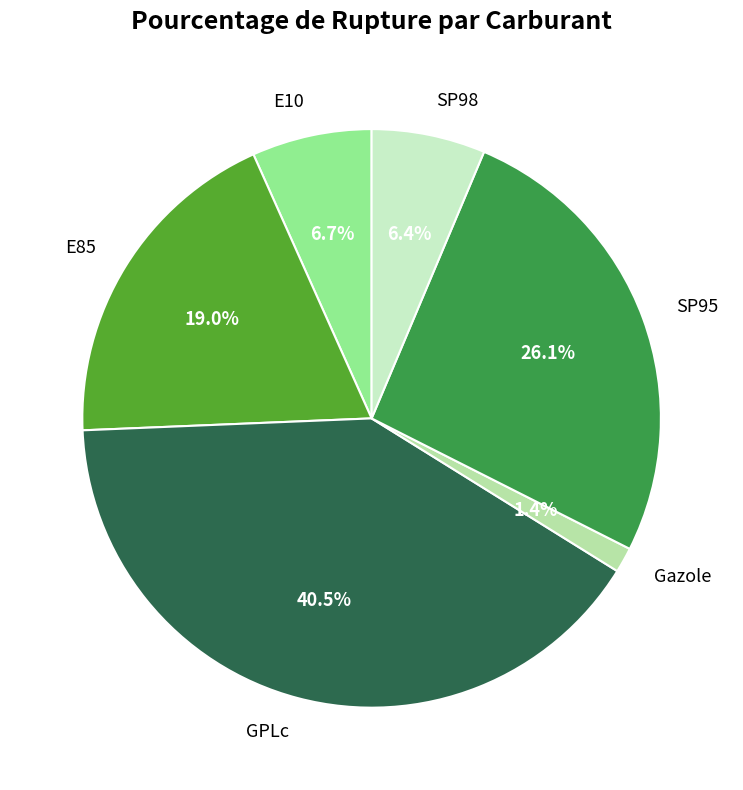

Do E10 and E85 together represent more than half of the pie?

No